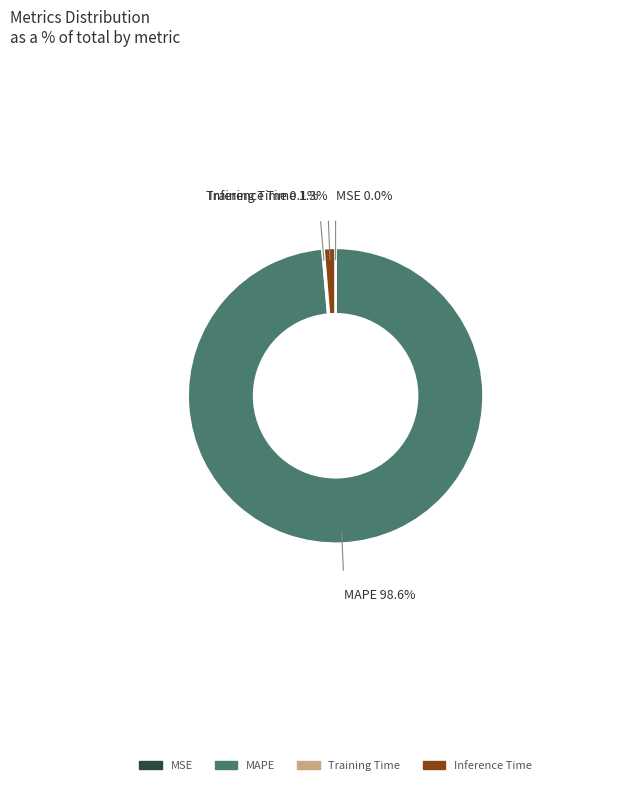

What is the largest slice in the pie chart?

MAPE